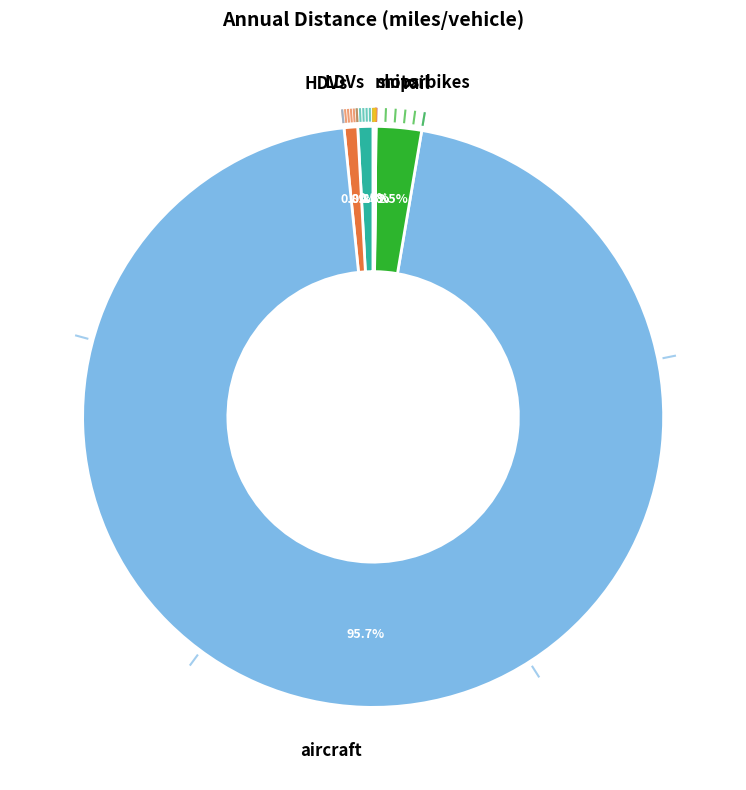

Between rail and HDVs, which is larger?

rail